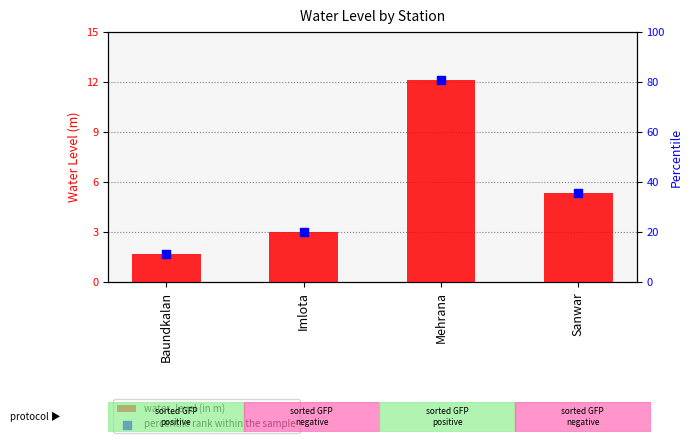

Which series reaches the maximum Y coordinate?

percentile rank within the sample